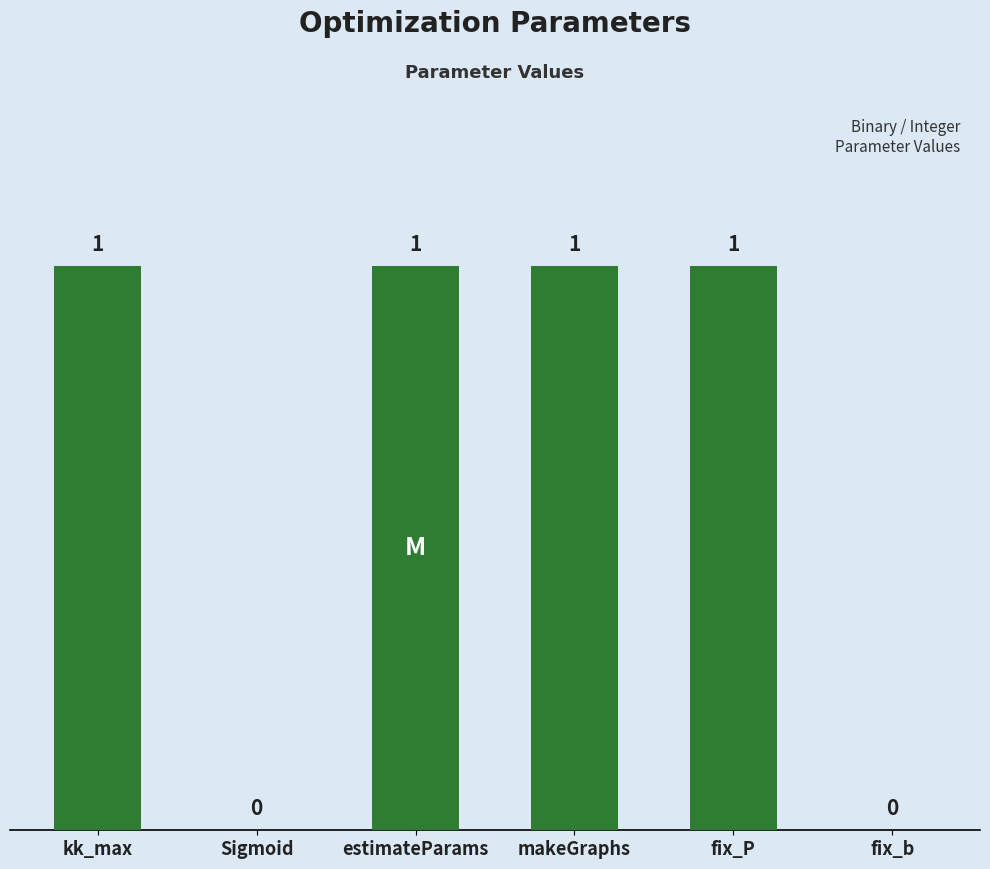

Approximately how many times larger is the value at estimateParams compared to fix_P?

1.0